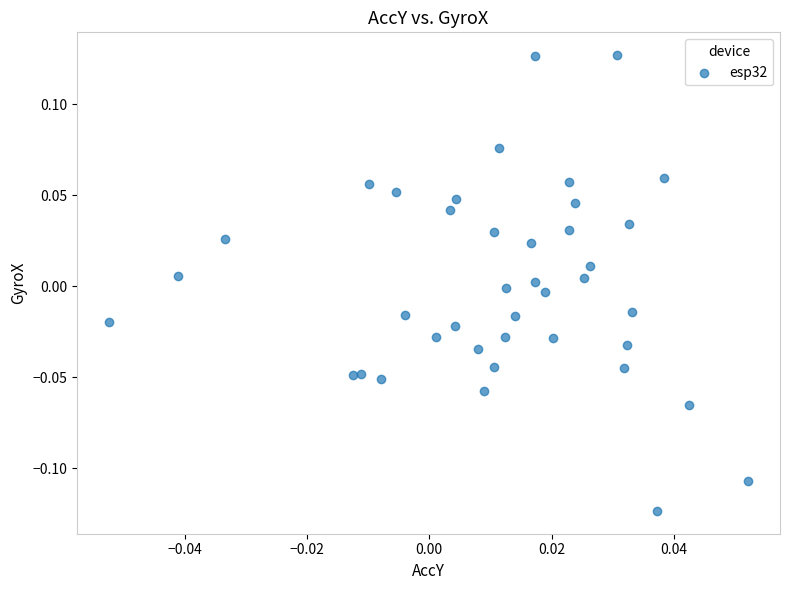

How many points are shown in the scatter plot?

40